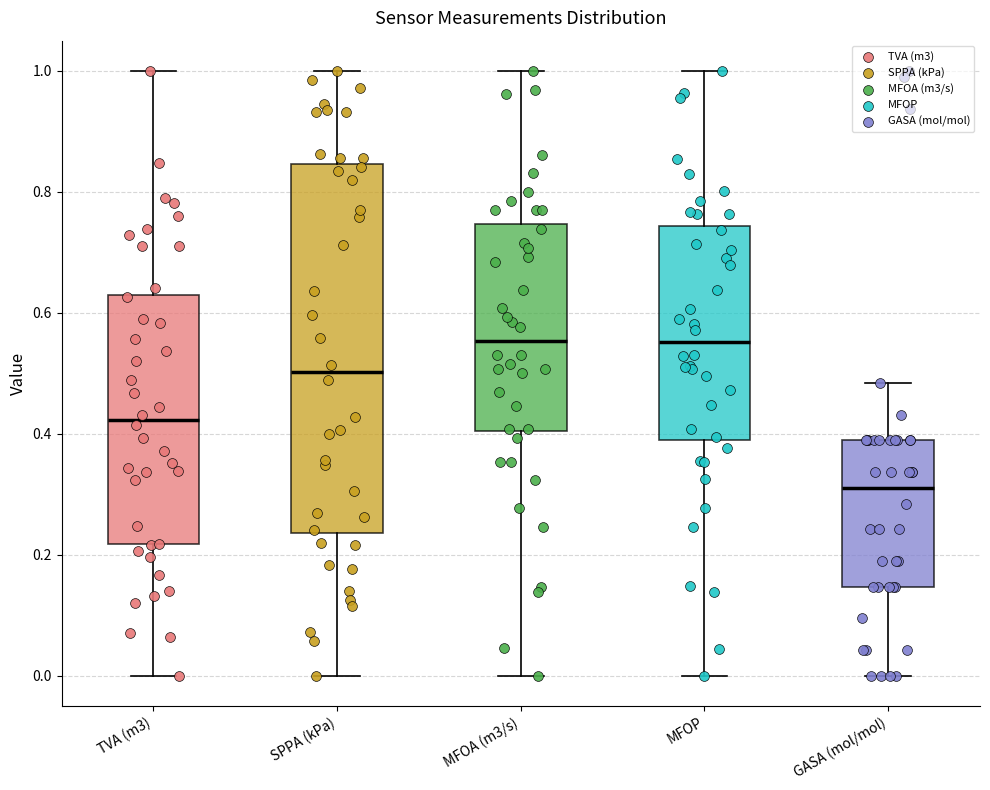

Reading left to right, transcribe this box plot: for each box, give where its median line is, the range the box spans, and where its two whiskers end, as read against the y-axis. The values are not printed on the chart, so give them approximately, as read against the axis.

TVA (m3): median 0.42, box 0.22 to 0.62, whiskers 0.00 to 1.00
SPPA (kPa): median 0.50, box 0.24 to 0.84, whiskers 0.00 to 1.00
MFOA (m3/s): median 0.56, box 0.40 to 0.74, whiskers 0.00 to 1.00
MFOP: median 0.56, box 0.38 to 0.74, whiskers 0.00 to 1.00
GASA (mol/mol): median 0.32, box 0.14 to 0.38, whiskers 0.00 to 0.48